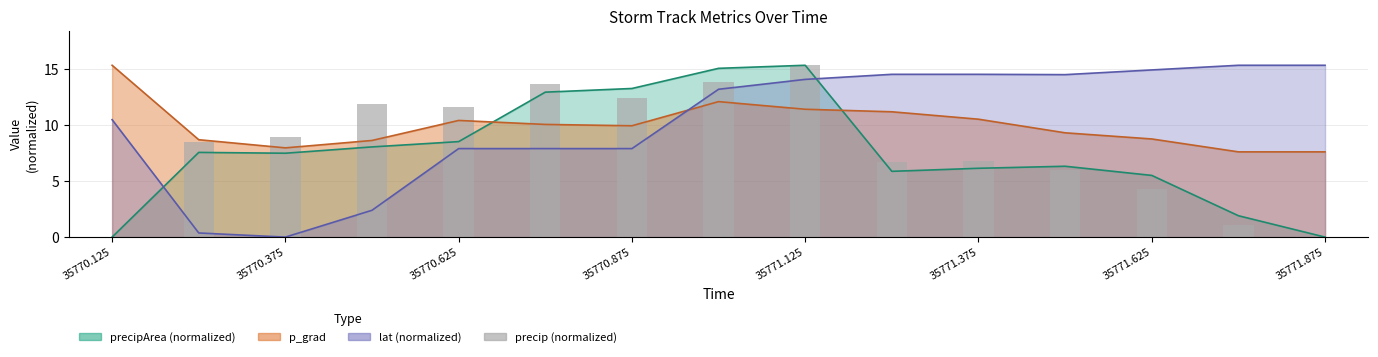

The value at 35771.875 is 8.7. True or false?

False